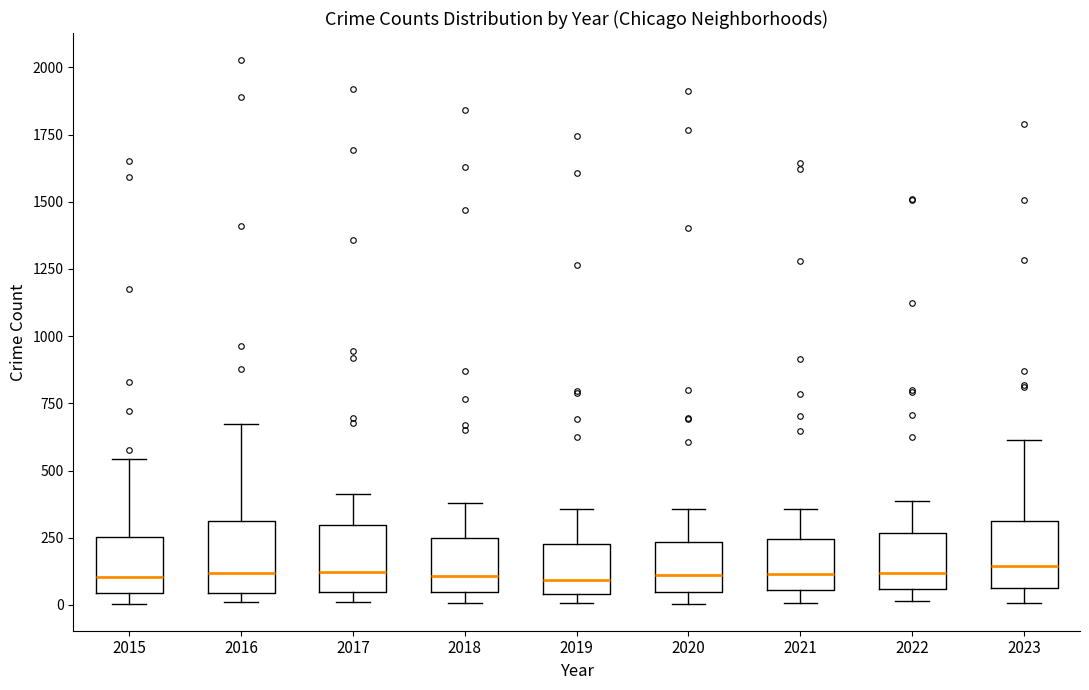

Reading left to right, read every box against the y-axis: the position of its median line, the range the box covers, and the ends of its whiskers. The values are not printed on the chart, so give them approximately, as read against the axis.

2015: median 100, box 50 to 250, whiskers 0 to 550
2016: median 100, box 50 to 300, whiskers 0 to 700
2017: median 100, box 50 to 300, whiskers 0 to 400
2018: median 100, box 50 to 250, whiskers 0 to 400
2019: median 100, box 50 to 250, whiskers 0 to 350
2020: median 100, box 50 to 250, whiskers 0 to 350
2021: median 100, box 50 to 250, whiskers 0 to 350
2022: median 100, box 50 to 250, whiskers 0 to 400
2023: median 150, box 50 to 300, whiskers 0 to 600